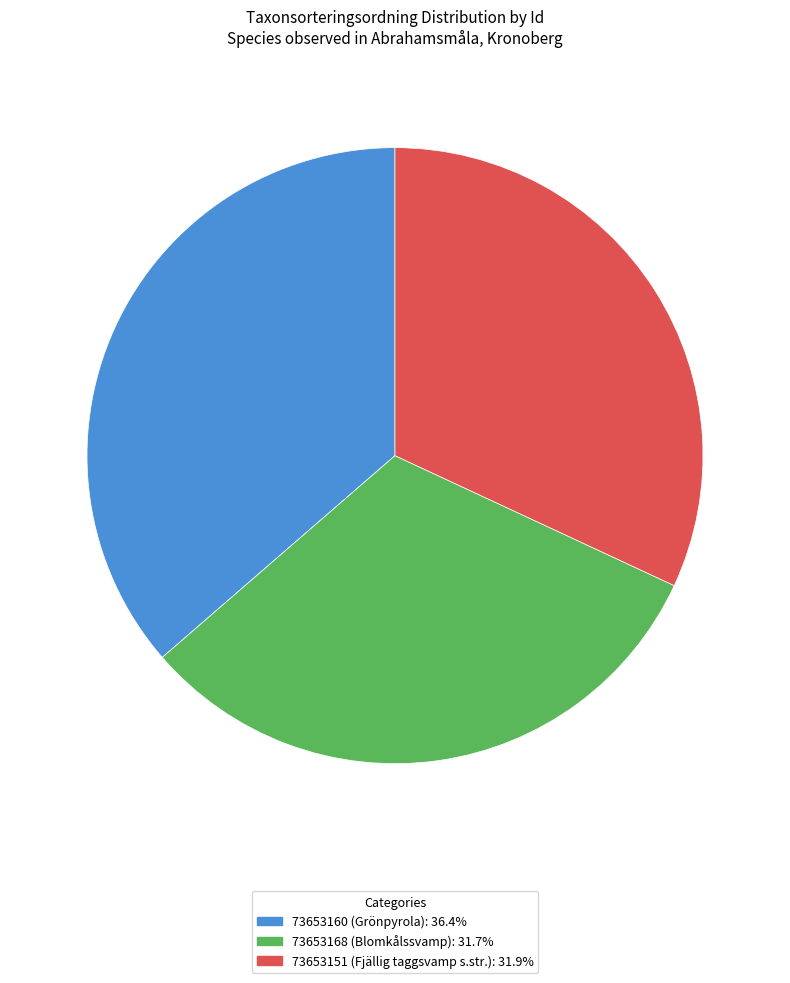

Approximately how many times larger is the value at 73653160 (Grönpyrola): 36.4% compared to 73653168 (Blomkålssvamp): 31.7%?

1.1